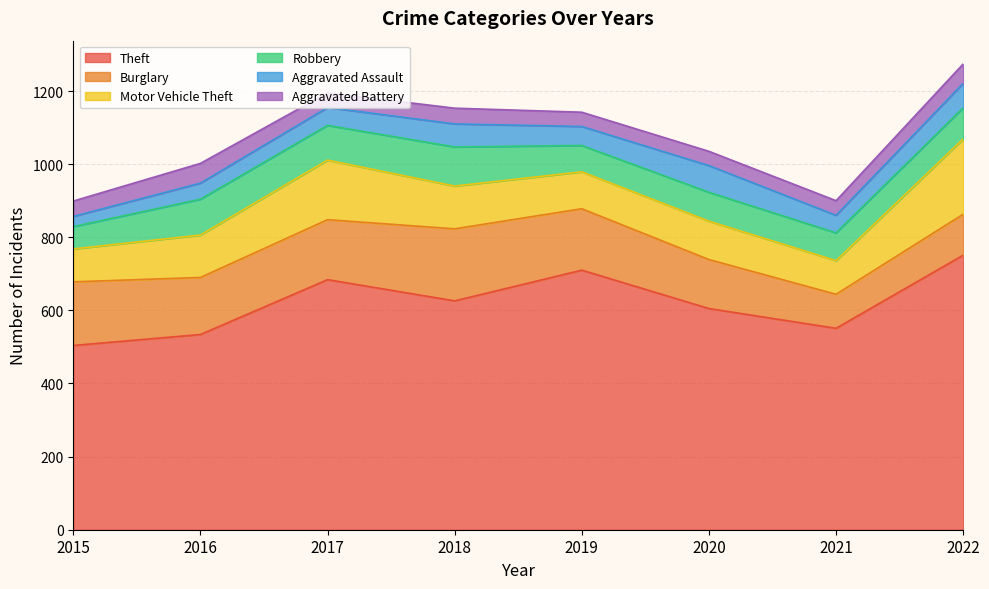

Which series has the largest range (max minus min)?

Theft